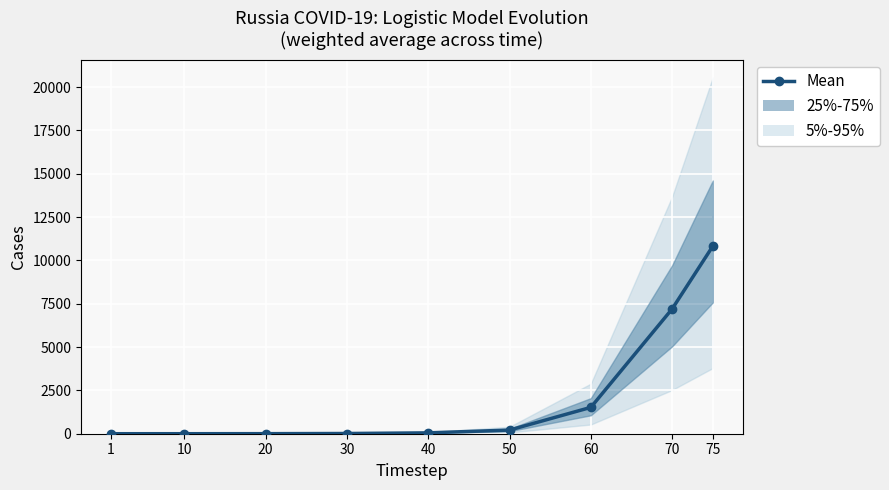

How many values are below 49?

4